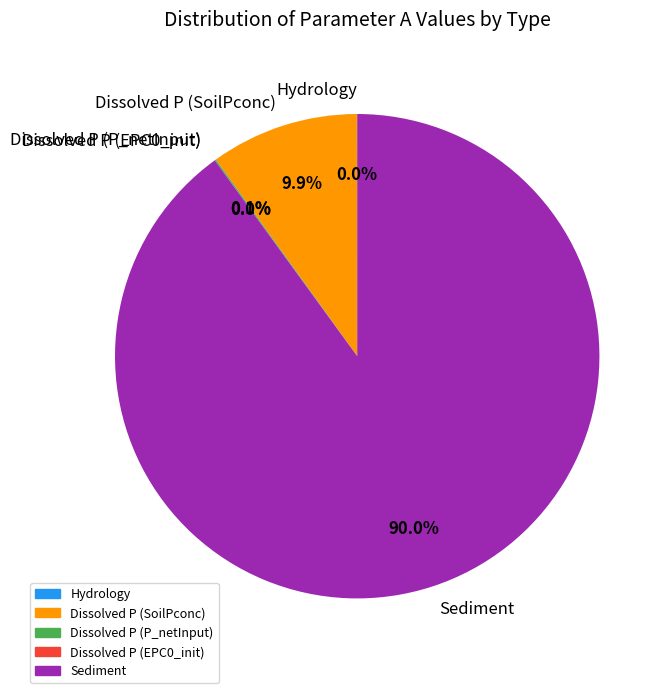

Which category has the biggest portion of the pie?

Sediment